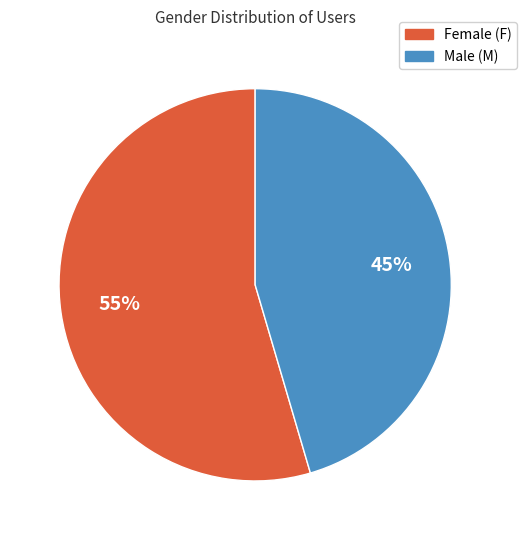

To the nearest percent, what is the average slice percentage?

50%